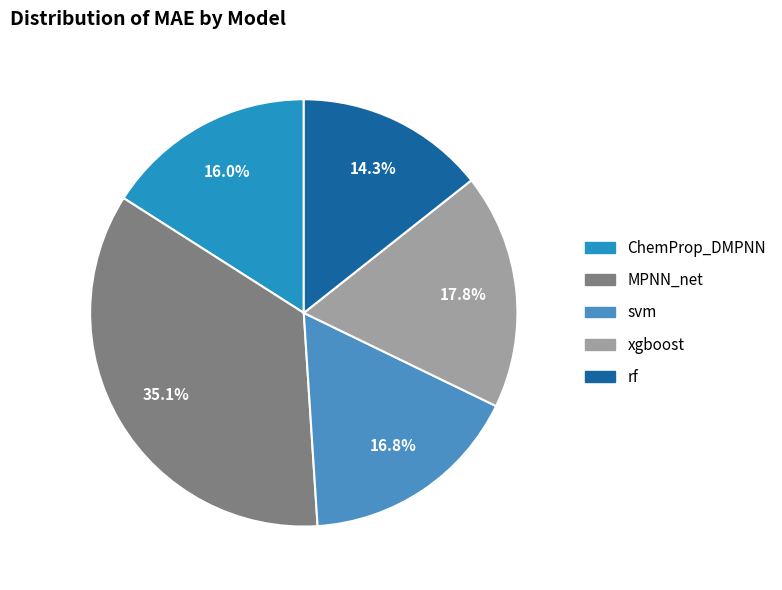

How many slices are in this pie chart?

5